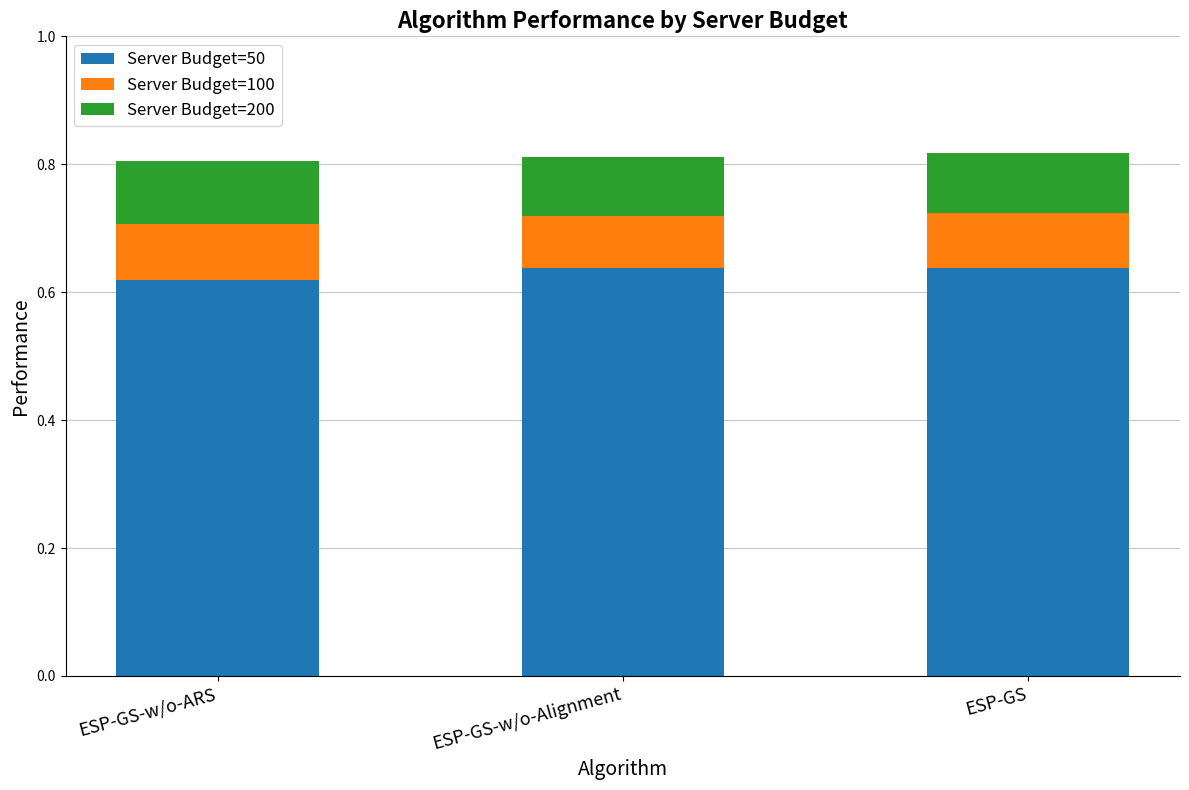

How many bars are there in total?

3